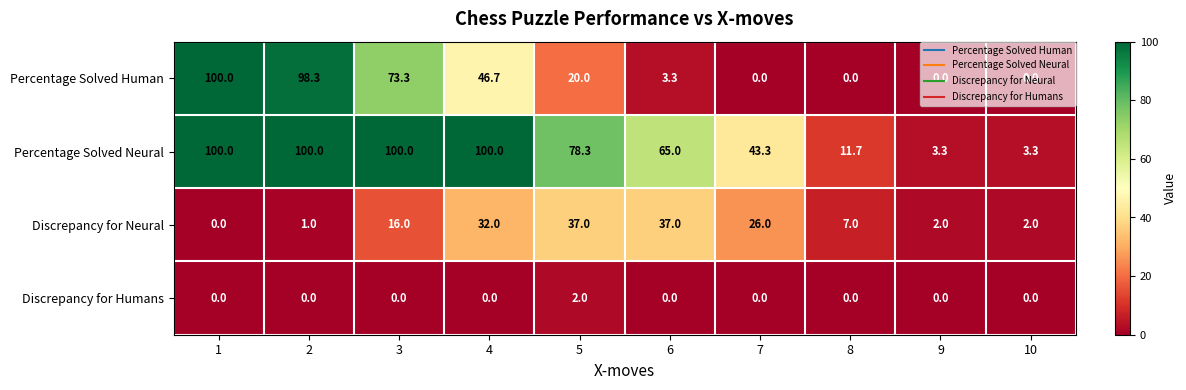

What is the total value across all series at 2?

199.3